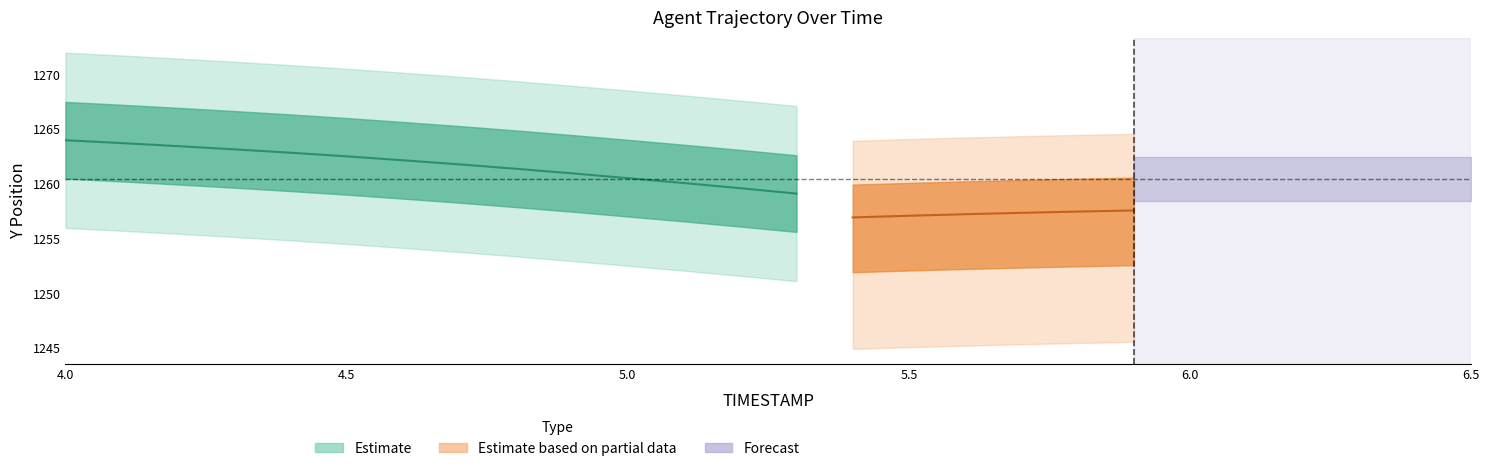

Between 5.8 and 5.6, which is larger?

5.6